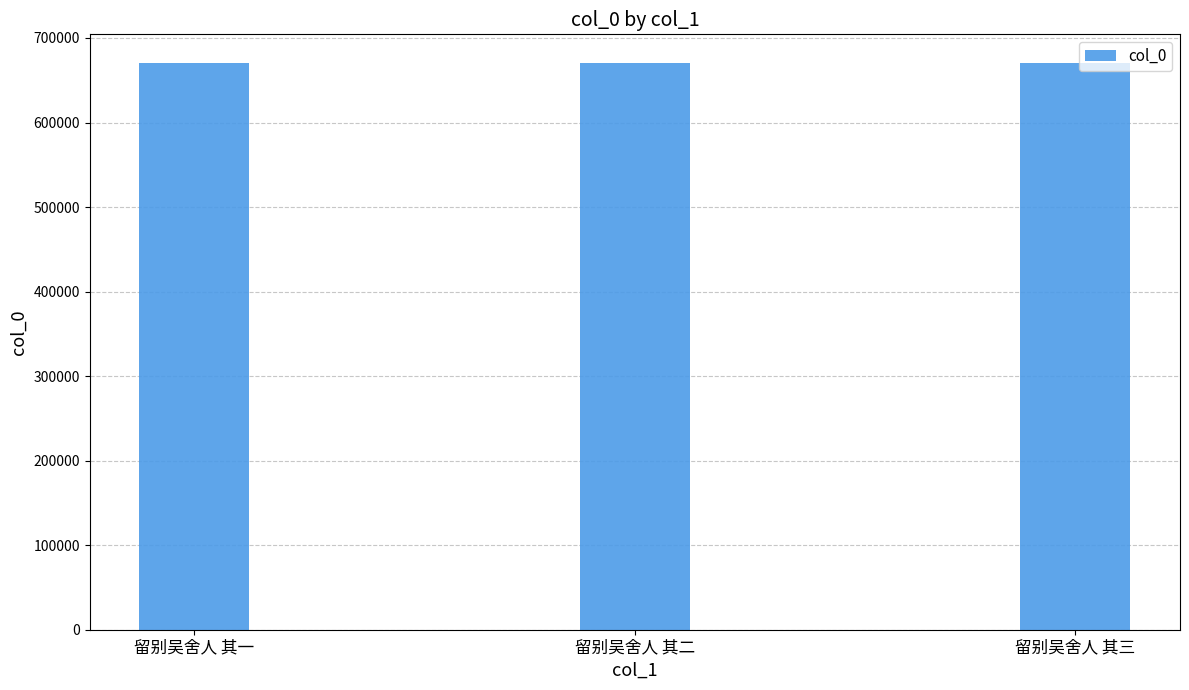

What is the smallest value displayed?

670793